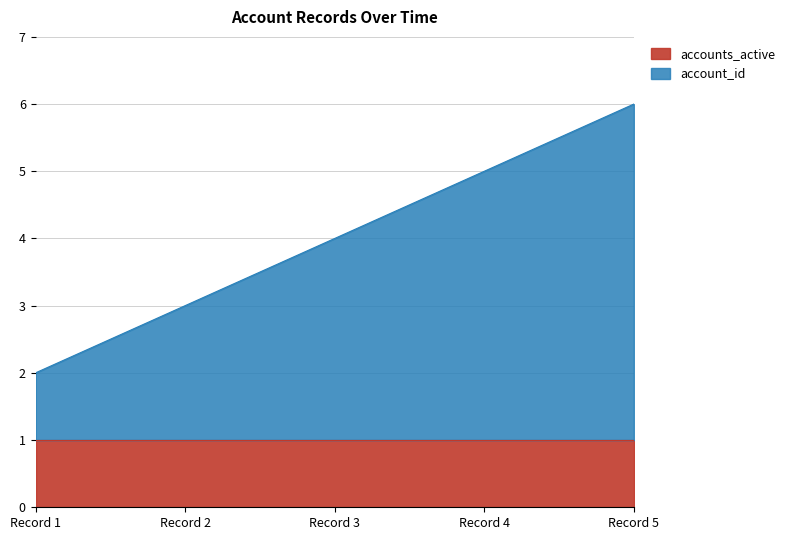

At which category is the sum across all series the highest?

Record 5